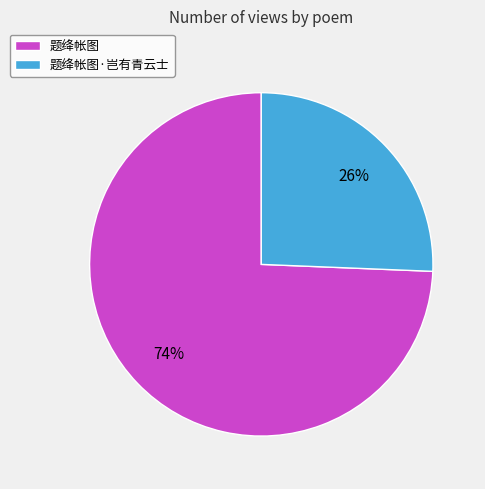

True or false: 题绛帐图 accounts for 74% of the total.

True